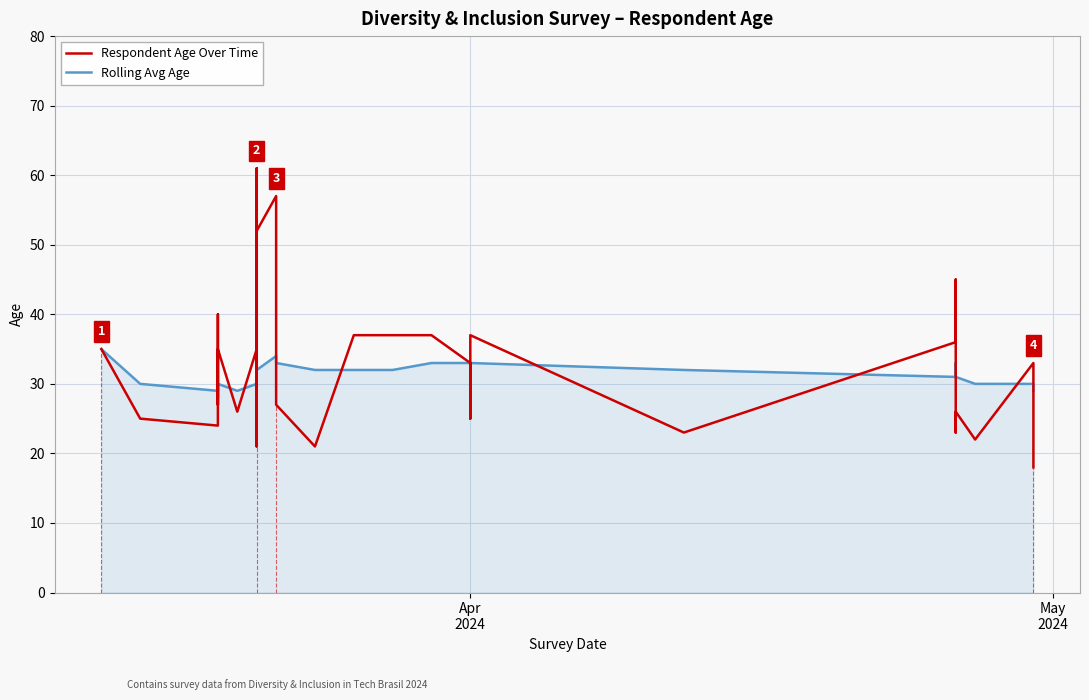

After their last crossing, which series has the higher values: Rolling Avg Age or Respondent Age Over Time?

Rolling Avg Age